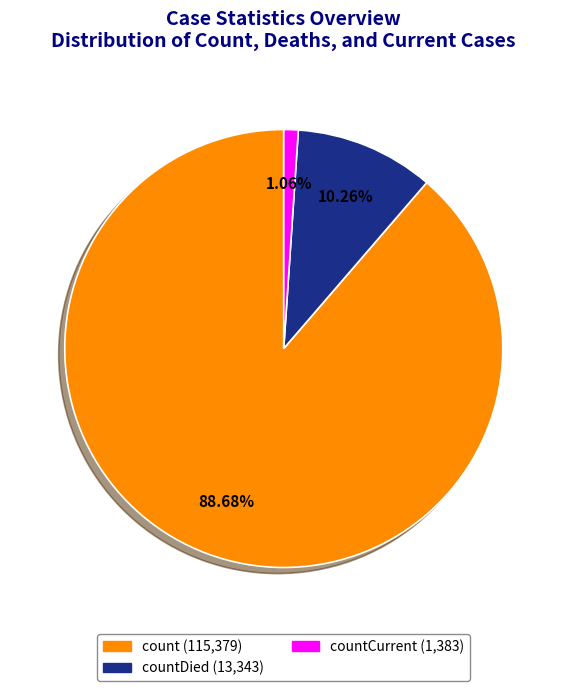

How many segments does this pie chart have?

3